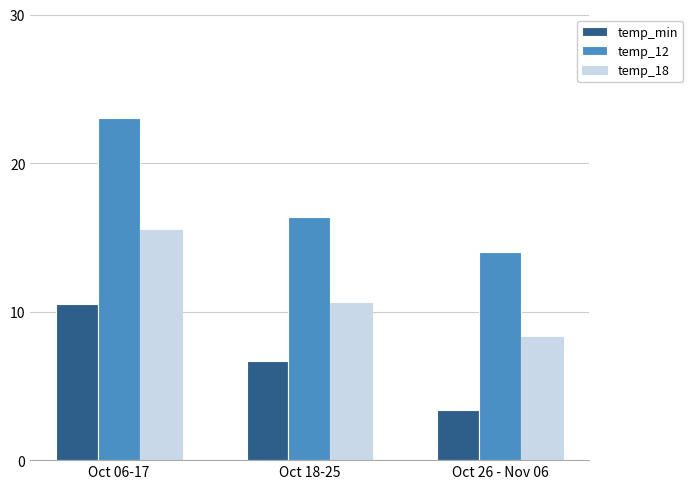

What position from the right is Oct 26 - Nov 06?

1